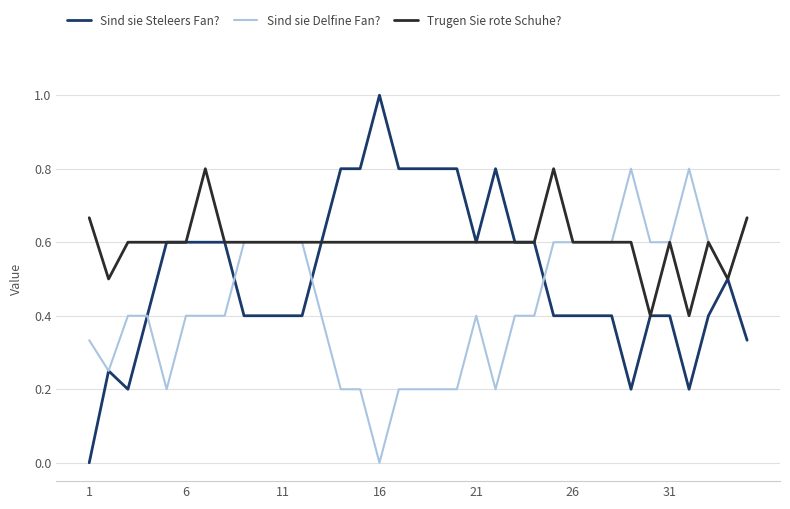

Rank the series by their average value, from lowest to highest.

Sind sie Delfine Fan?, Sind sie Steleers Fan?, Trugen Sie rote Schuhe?